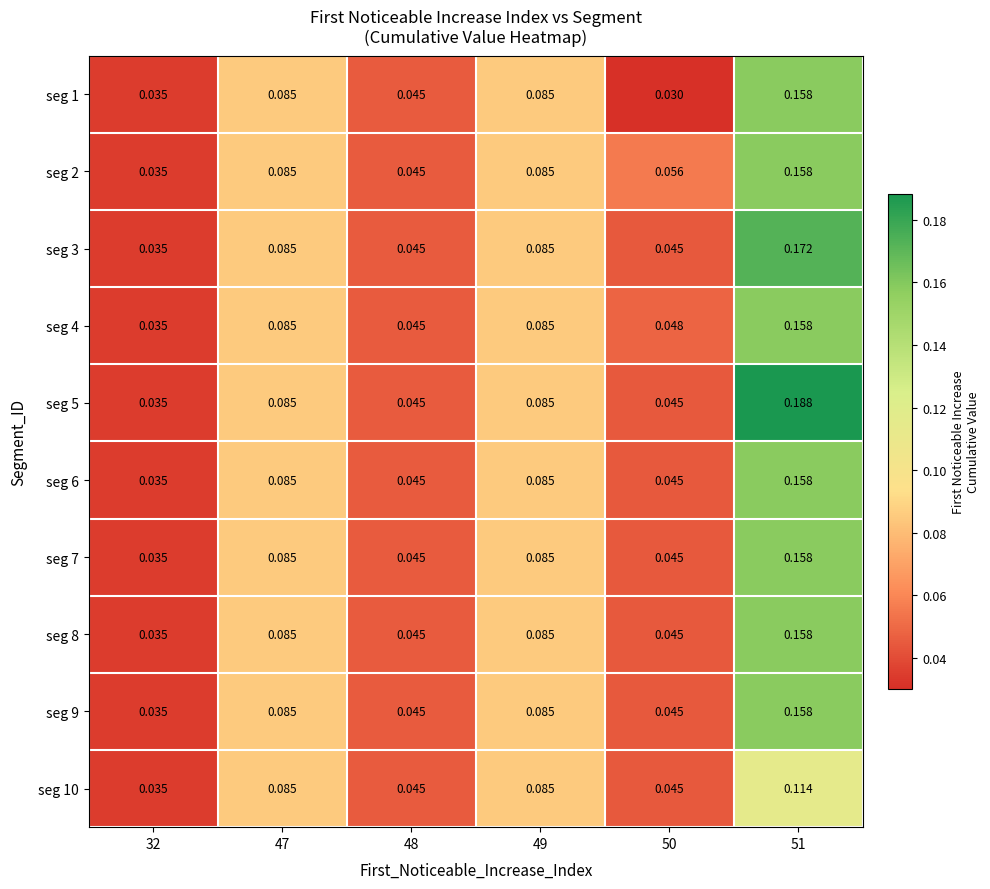

Which category has the highest value across all series?

51